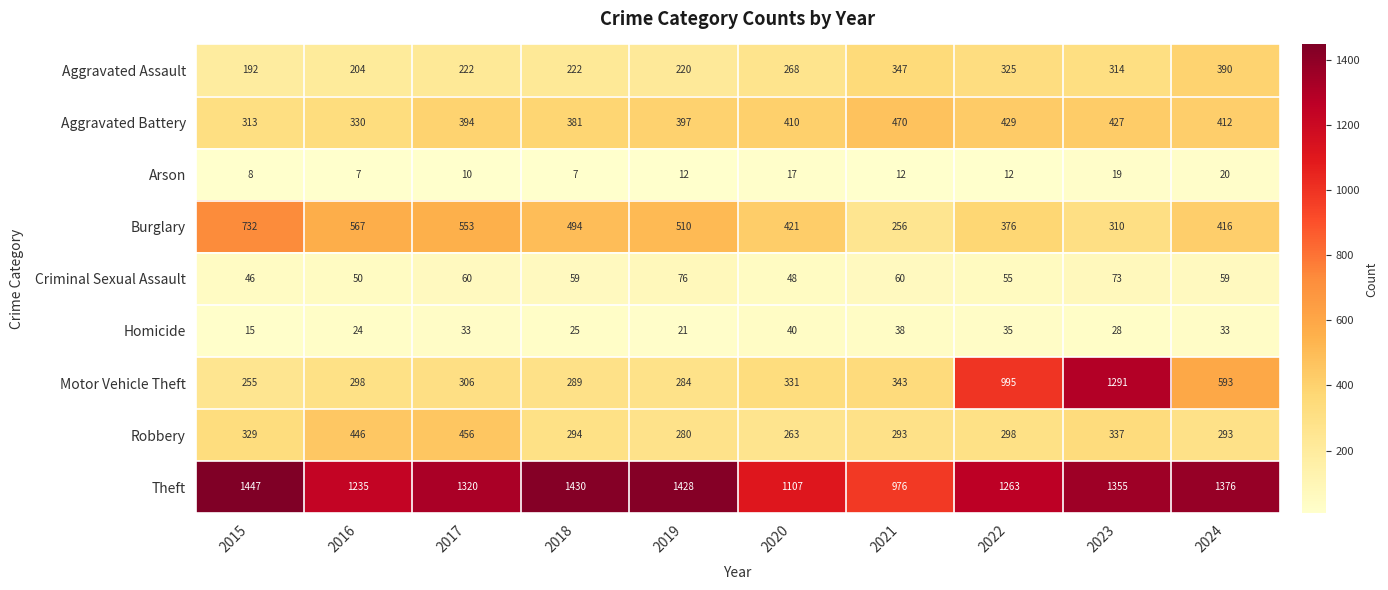

What value does the Homicide series have at 2019, to the nearest 10?

20